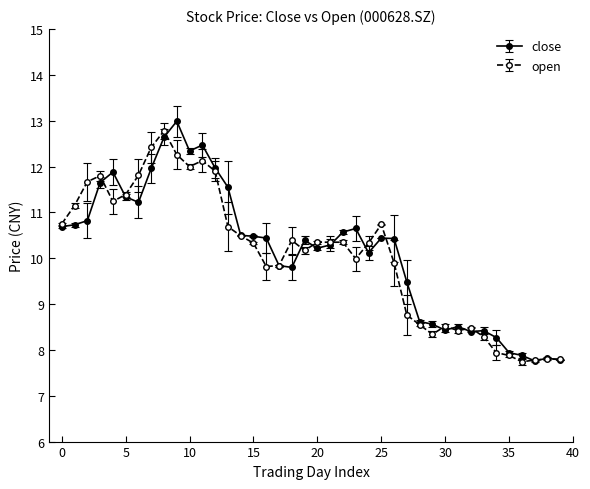

List the series in order of their peak value, lowest first.

open, close